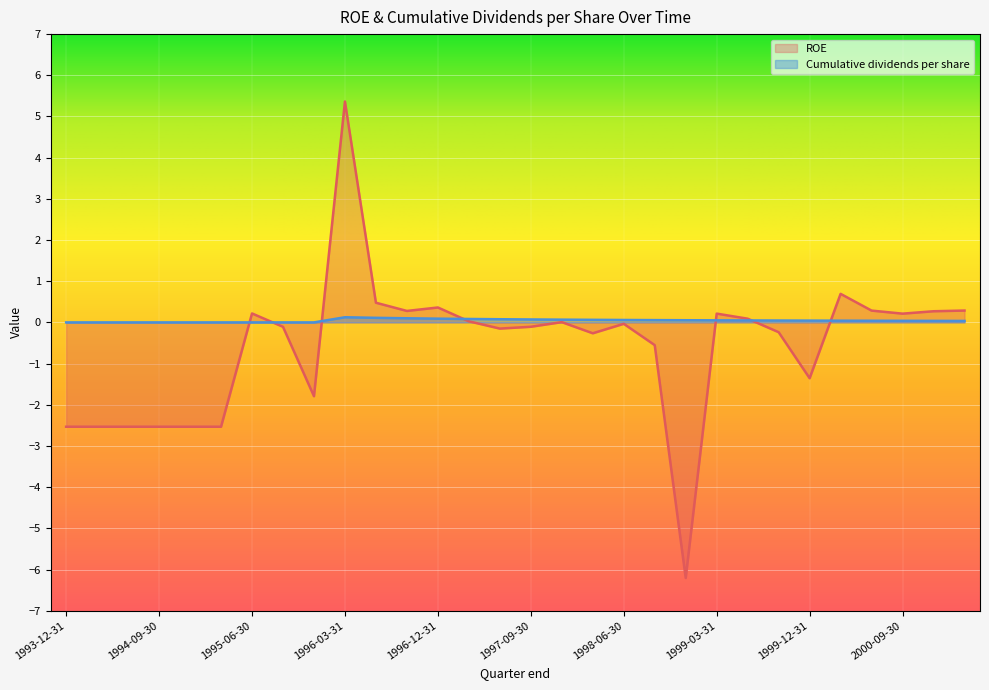

Which series has the largest range (max minus min)?

ROE